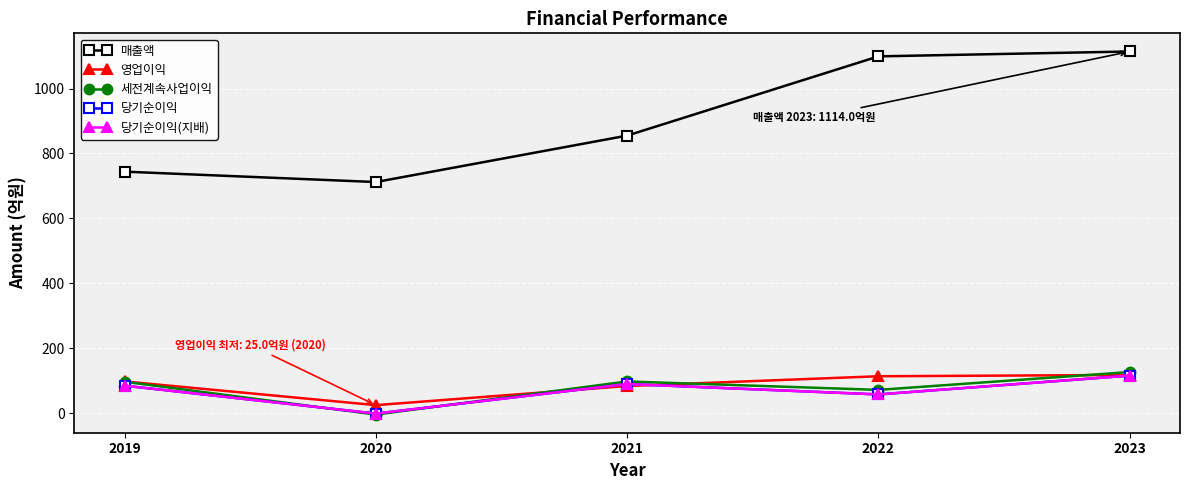

Which series changed the most between 2020 and 2023?

매출액